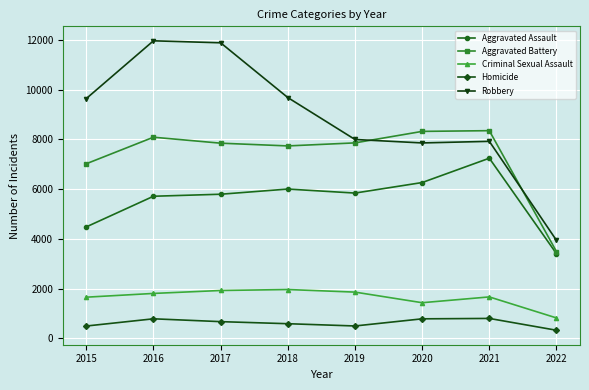

What is the maximum value shown in the chart?

11960